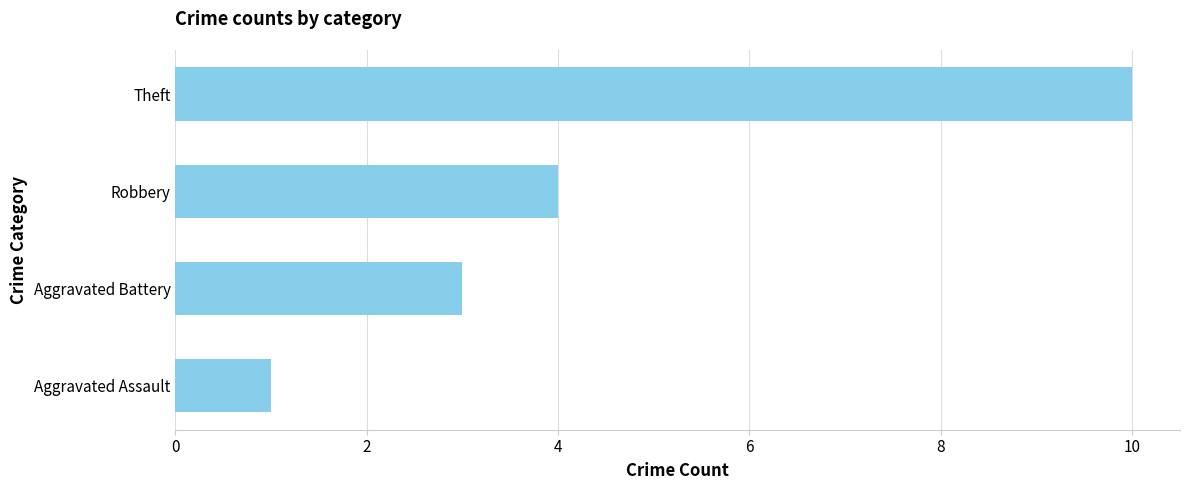

Count the number of categories in the chart.

4